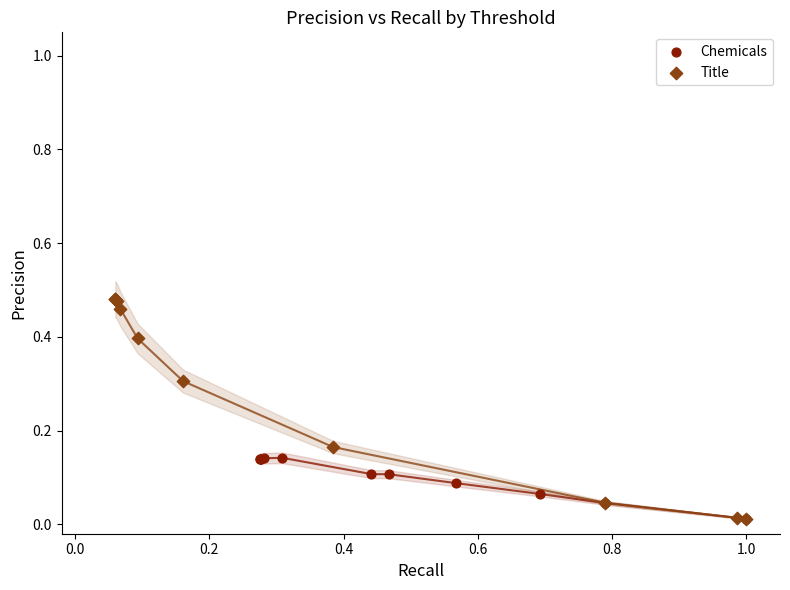

Which series contains the highest Y value?

Title